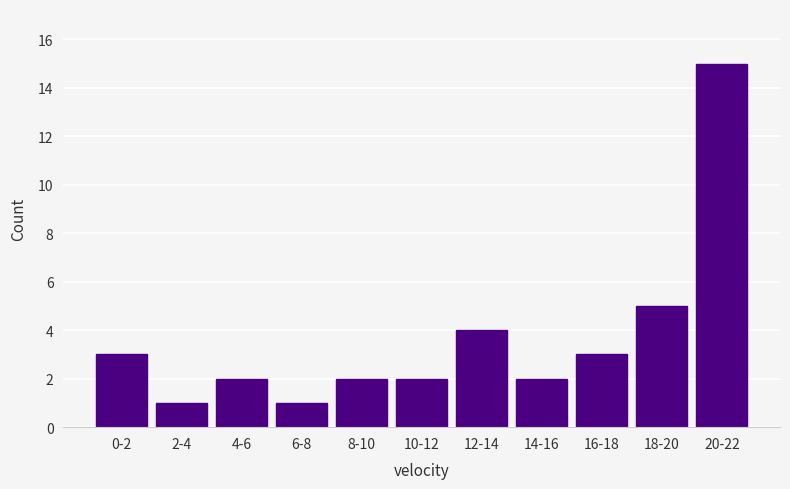

Reading right to left, list all the values displayed in this chart.

15	5	3	2	4	2	2	1	2	1	3